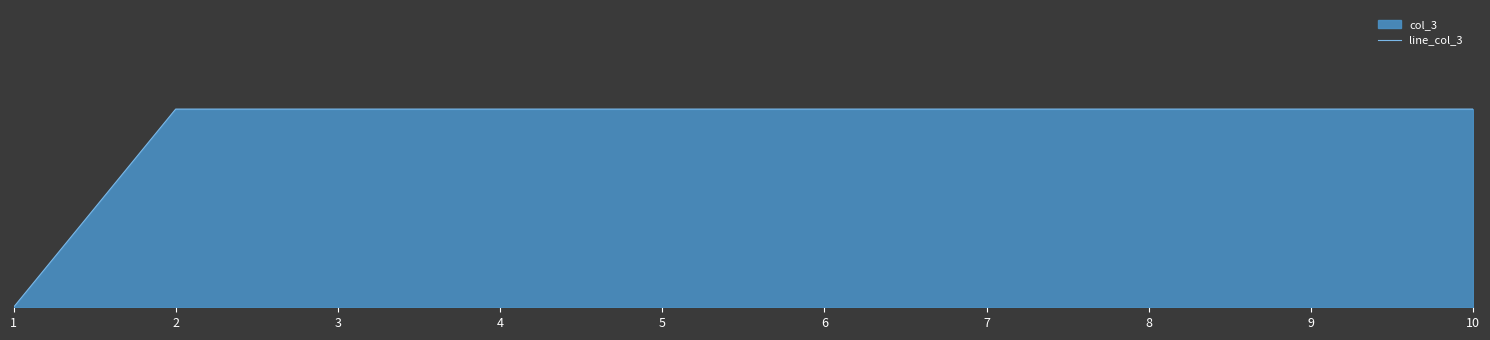

Count the values in the range 1 to 2.

9